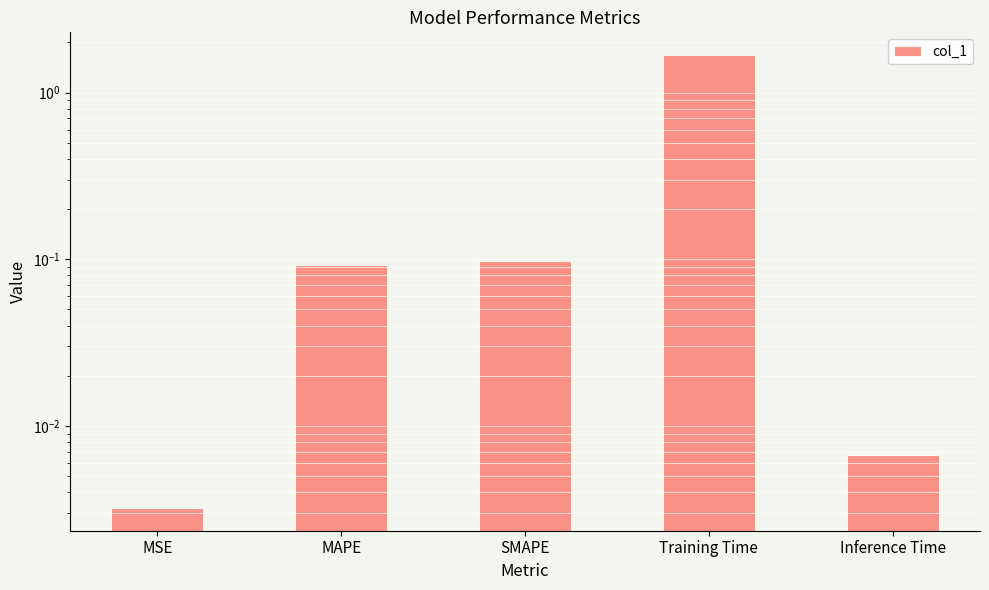

What is the value of the 4th bar from the left?

1.7